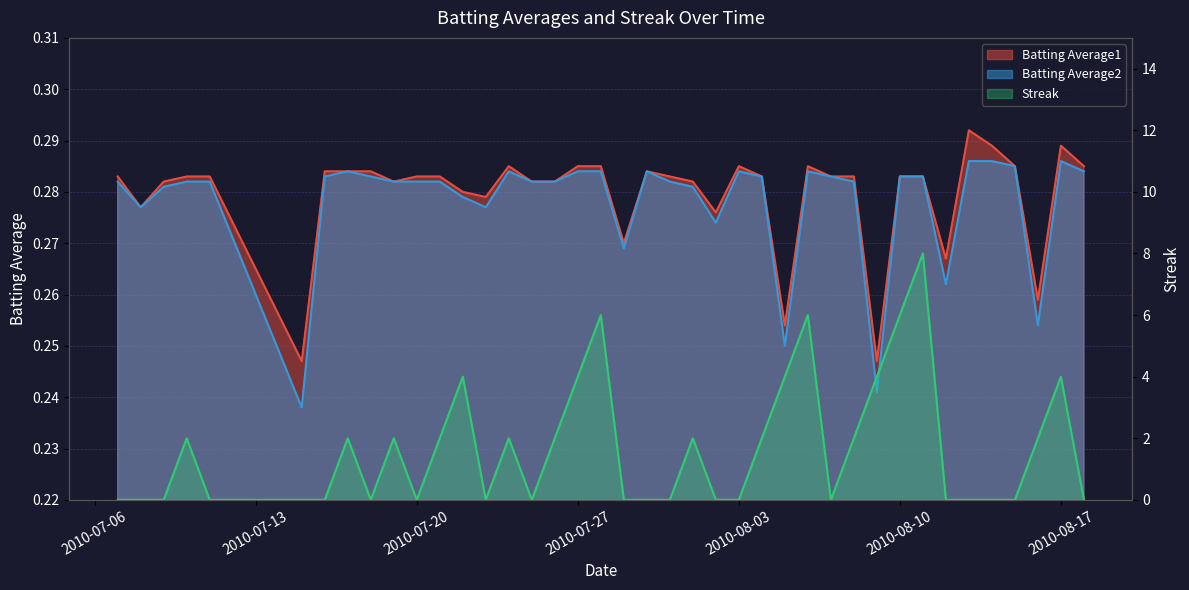

Rank the series at 2010-07-28 from lowest to highest value.

Batting Average2, Batting Average1, Streak